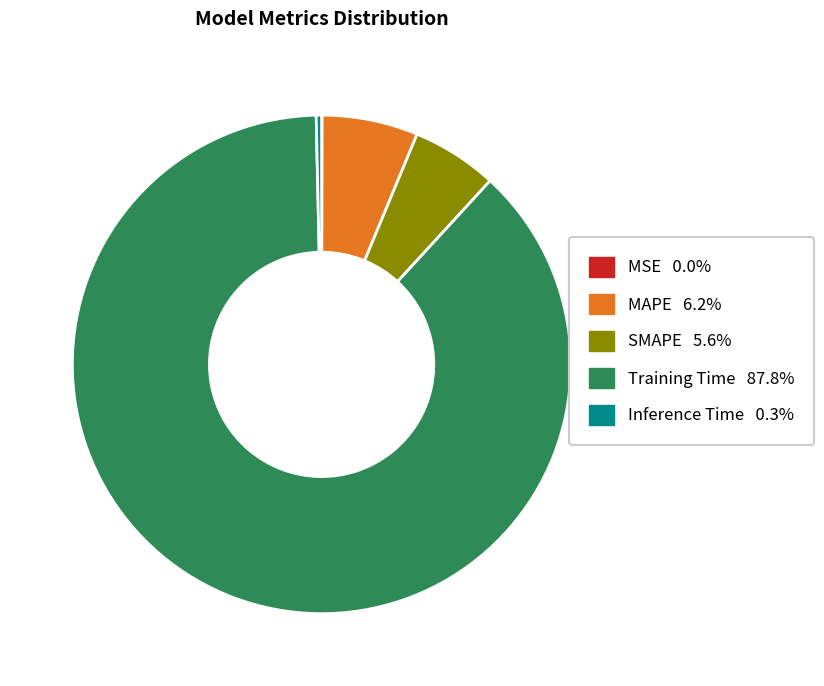

Combined, do Inference Time 0.3% and SMAPE 5.6% account for over 50%?

No